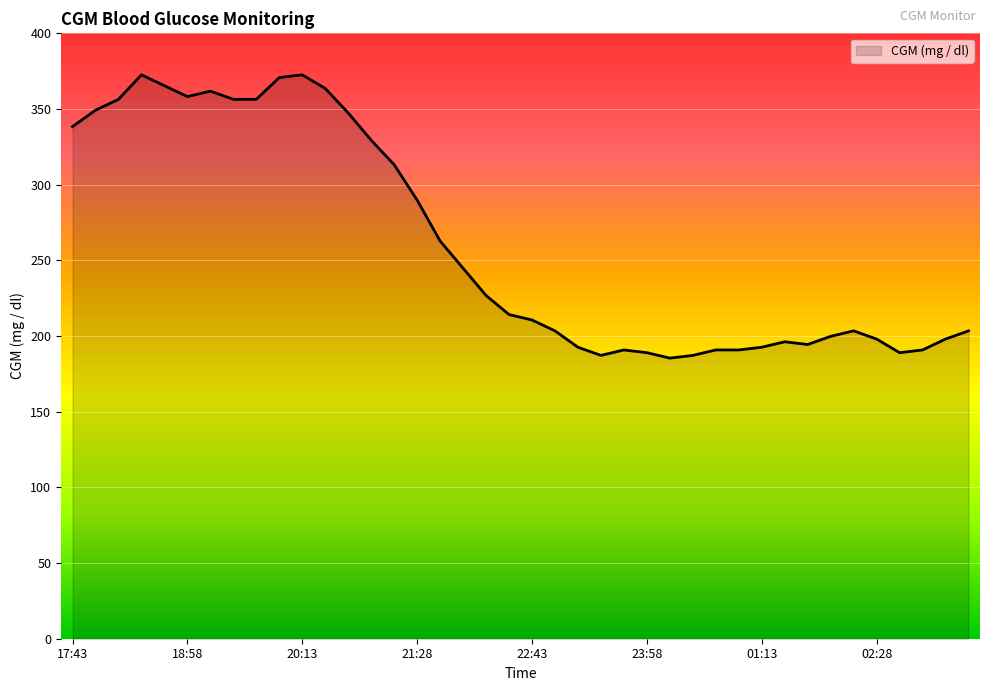

What is the difference between the maximum and minimum values?

187.2